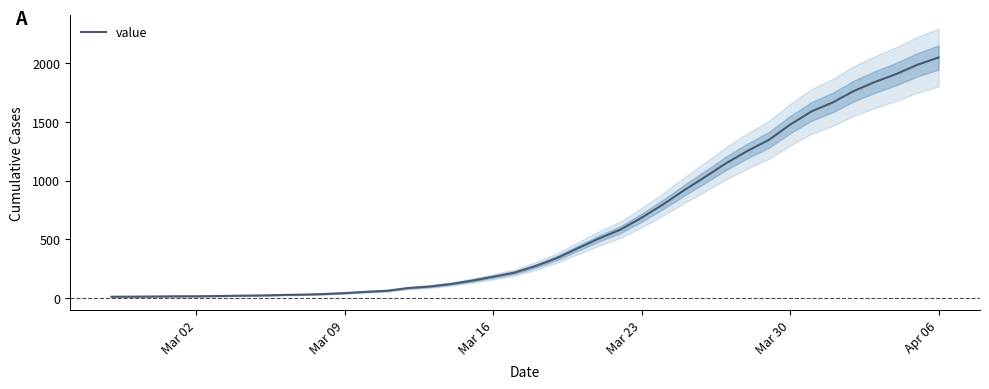

What is the minimum value shown in the chart?

13